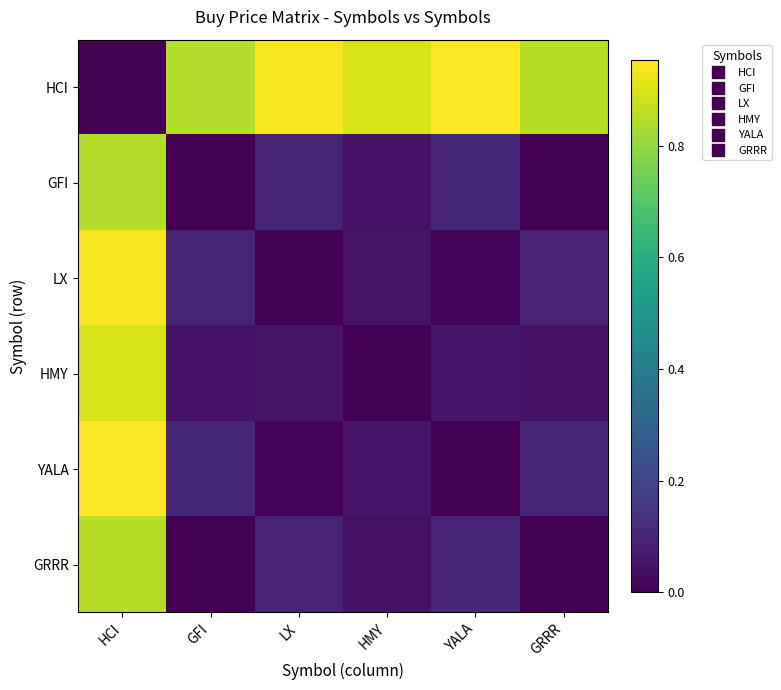

Reading left to right, transcribe all the data shown in this chart.

HCI: HCI=0.0	GFI=0.8	LX=0.9	HMY=0.9	YALA=1.0	GRRR=0.9
GFI: HCI=0.8	GFI=0.0	LX=0.1	HMY=0.0	YALA=0.1	GRRR=0.0
LX: HCI=0.9	GFI=0.1	LX=0.0	HMY=0.1	YALA=0.0	GRRR=0.1
HMY: HCI=0.9	GFI=0.0	LX=0.1	HMY=0.0	YALA=0.1	GRRR=0.0
YALA: HCI=1.0	GFI=0.1	LX=0.0	HMY=0.1	YALA=0.0	GRRR=0.1
GRRR: HCI=0.9	GFI=0.0	LX=0.1	HMY=0.0	YALA=0.1	GRRR=0.0